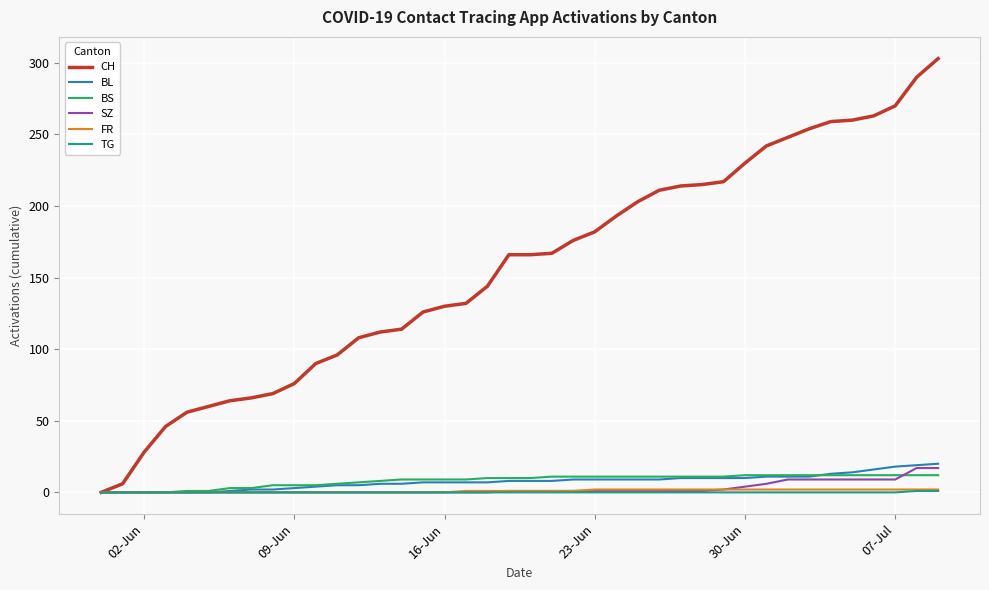

Which series has the largest total across all categories?

CH